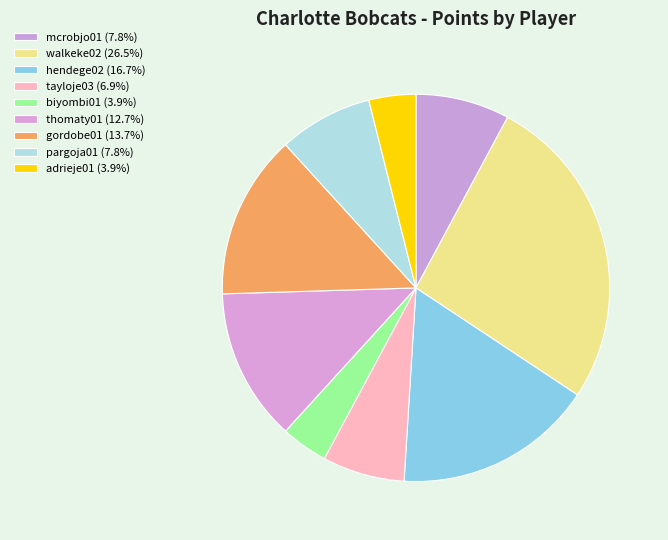

Which has a higher value, walkeke02 or tayloje03?

walkeke02